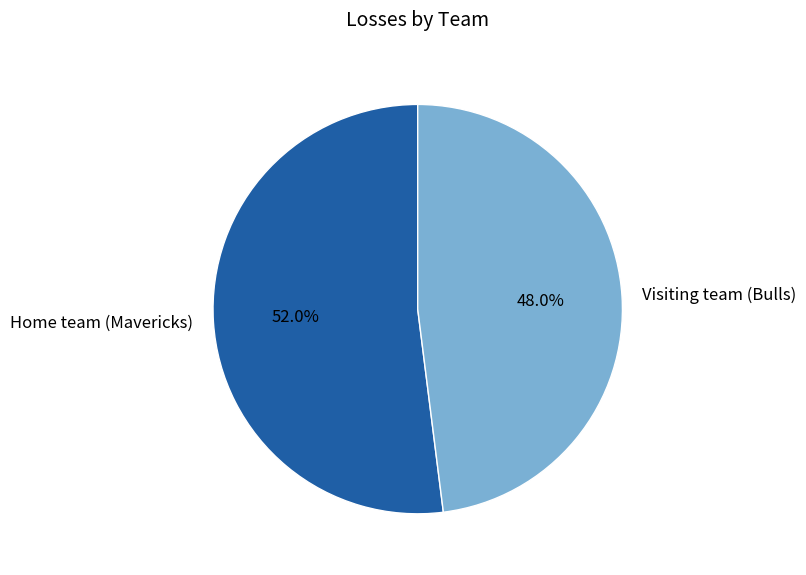

Is Visiting team (Bulls) the majority of the pie?

No